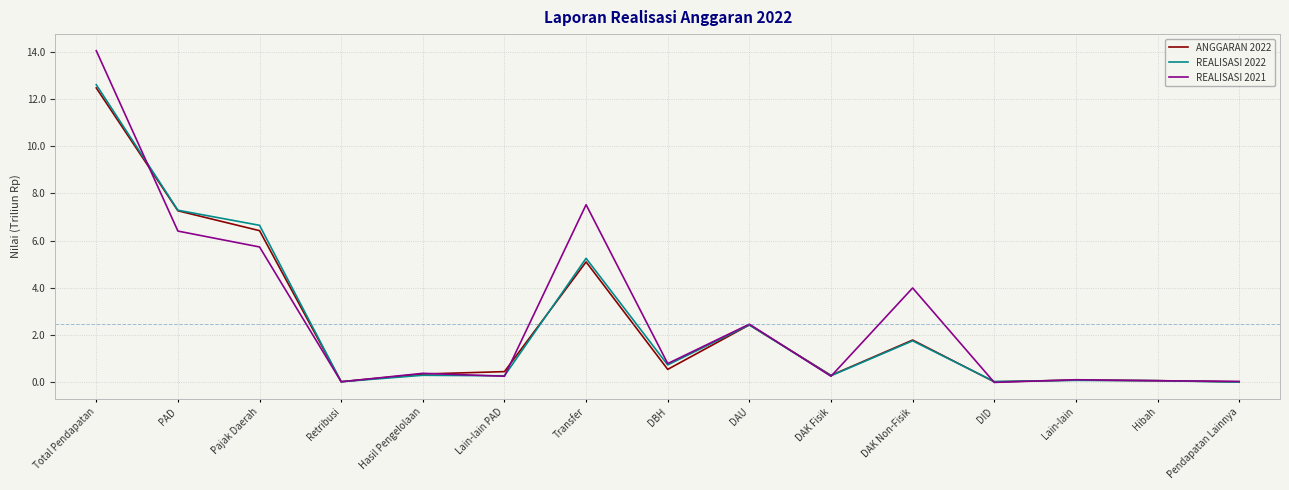

At which category is the sum across all series the highest?

Total Pendapatan